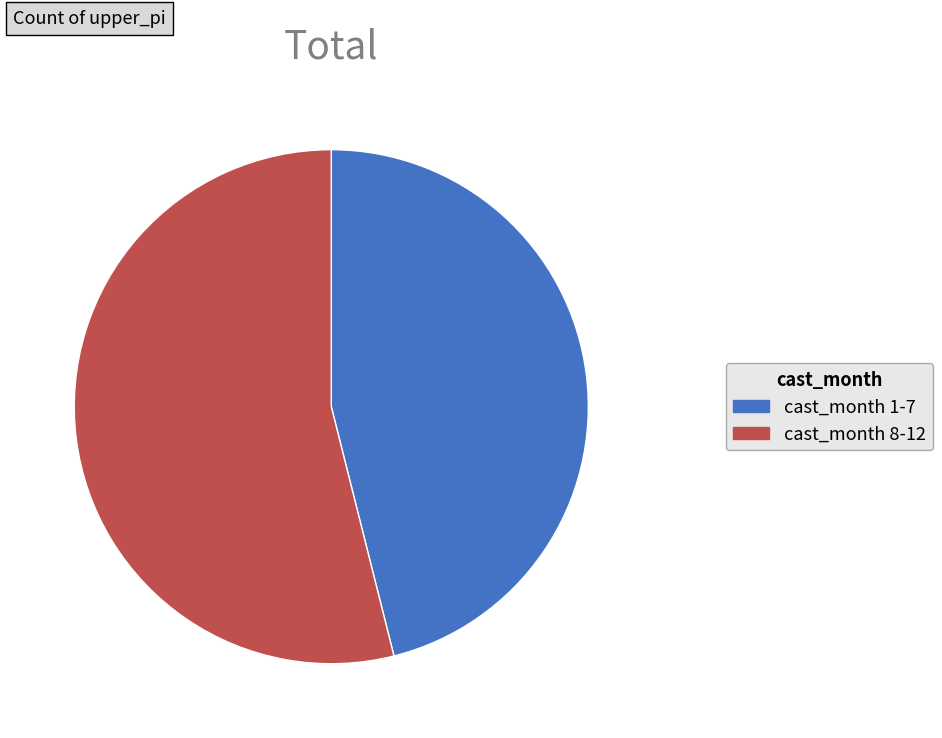

Is the sum of cast_month 8-12 and cast_month 1-7 greater than half?

Yes